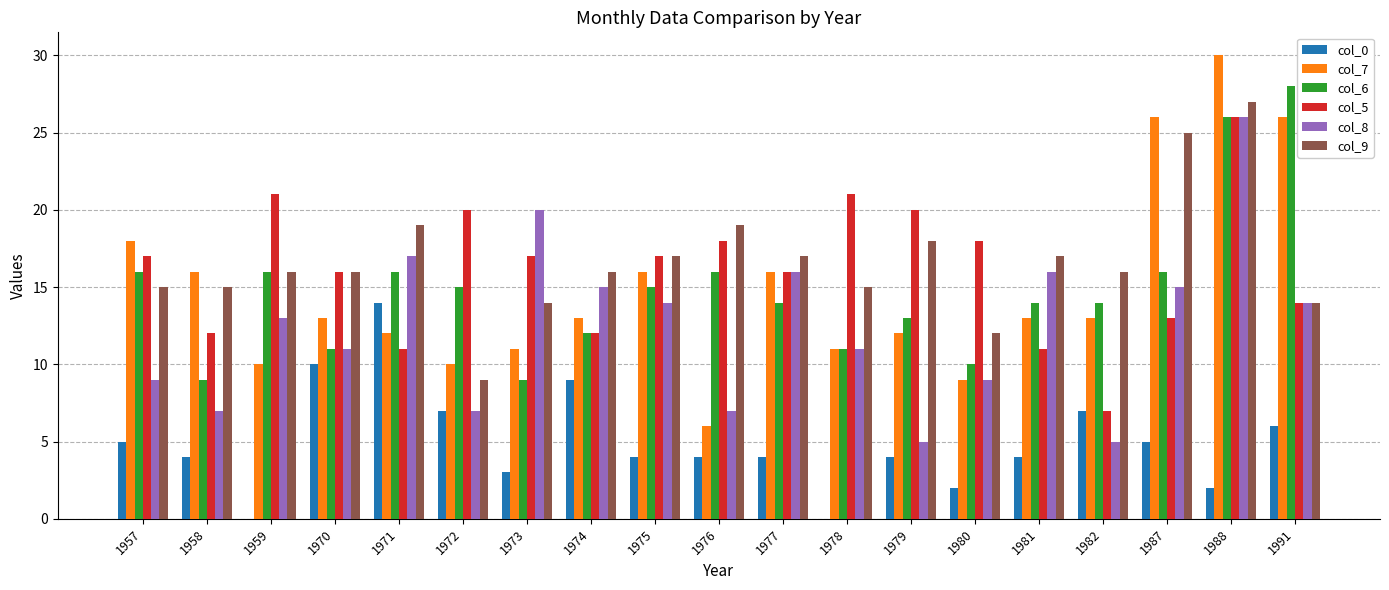

What is the sum of the col_8 values at 1977 and 1988?

42